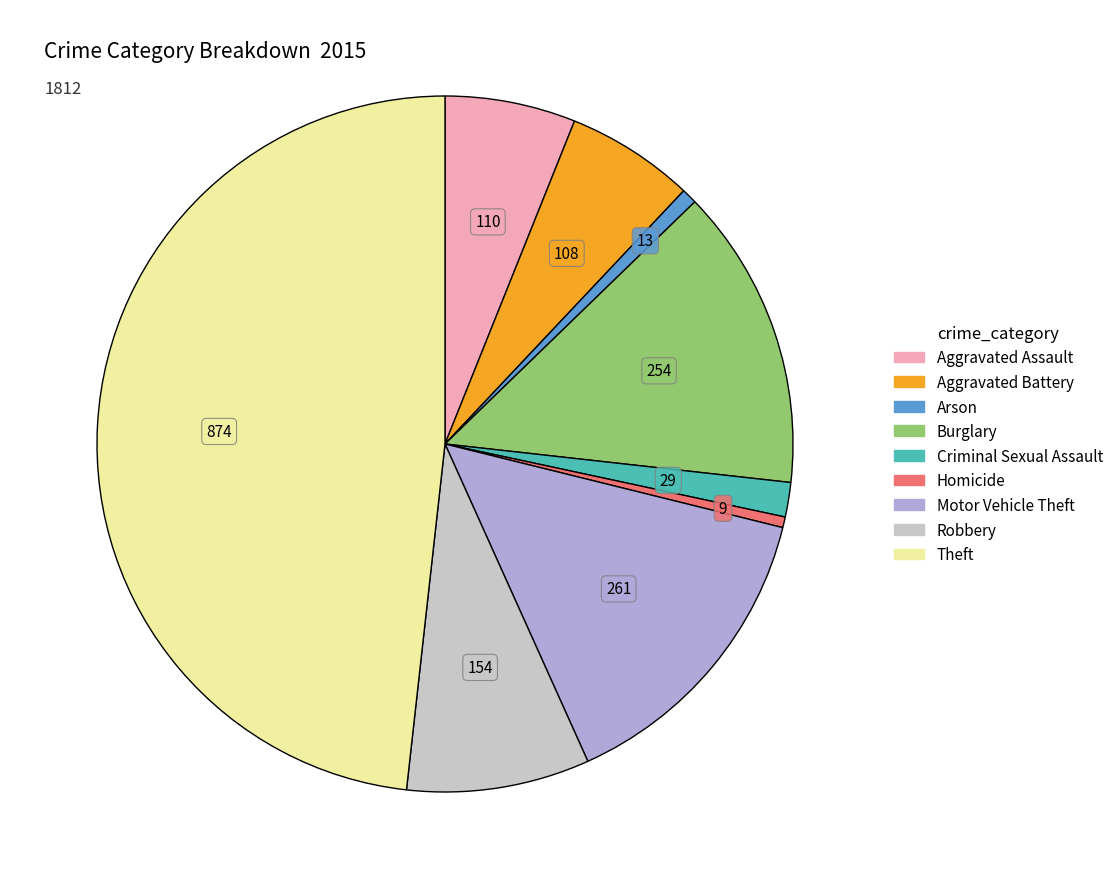

Does any single category account for the majority?

No